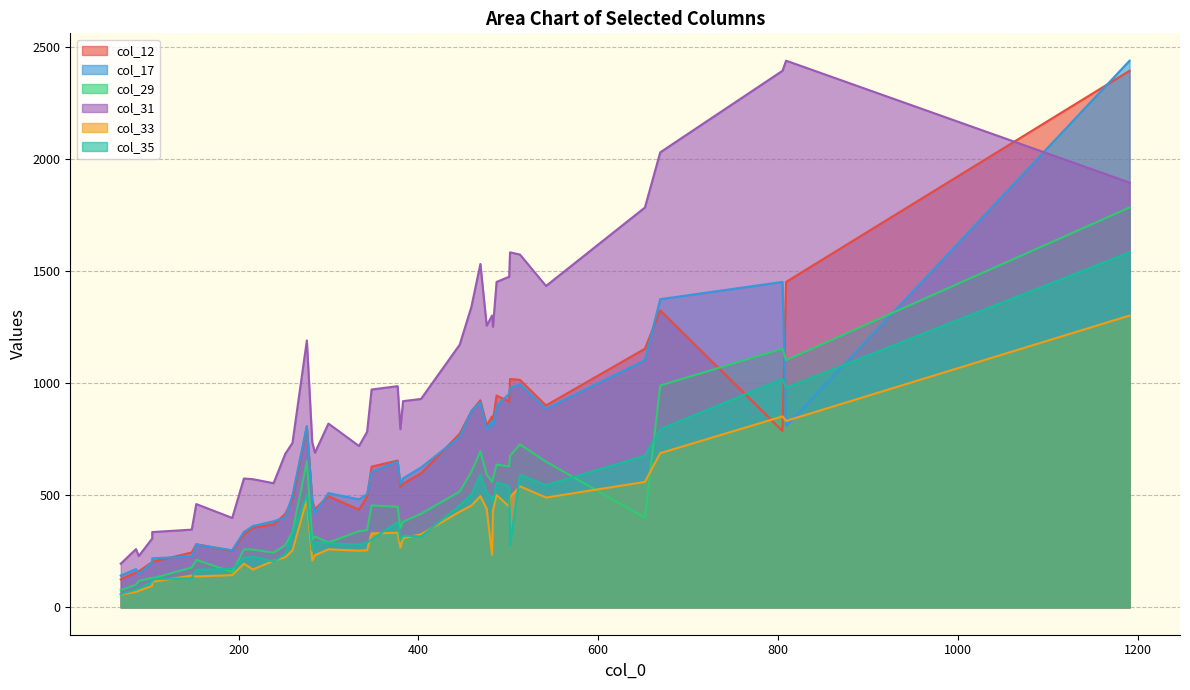

Reading right to left, extract all data points from this chart.

col_12: 39=924	38=438	37=156	36=812	35=1019	34=203	33=852	32=482	31=2394	30=1325	29=1154	28=478	27=417	26=628	25=245	24=598	23=325	22=537	21=918	20=496	19=125	18=901	17=1452	16=655	15=494	14=436	13=552	12=787	11=1015	10=775	9=370	8=282	7=252	6=875	5=202	4=945	3=161	2=355	1=833	0=805
col_17: 39=916	38=421	37=171	36=793	35=980	34=219	33=832	32=500	31=2439	30=1375	29=1103	28=476	27=402	26=604	25=227	24=624	23=337	22=550	21=953	20=510	19=142	18=886	17=808	16=651	15=505	14=482	13=576	12=1452	11=995	10=761	9=384	8=280	7=255	6=876	5=200	4=897	3=148	2=363	1=806	0=809
col_29: 39=697	38=316	37=101	36=593	35=677	34=129	33=560	32=336	31=1784	30=990	29=400	28=301	27=278	26=455	25=178	24=418	23=259	22=354	21=629	20=289	19=77	18=650	17=1103	16=449	15=345	14=340	13=382	12=1154	11=727	10=517	9=244	8=212	7=158	6=605	5=132	4=637	3=118	2=258	1=575	0=652
col_31: 39=1532	38=690	37=260	36=1257	35=1584	34=336	33=1302	32=734	31=1895	30=2030	29=1784	28=737	27=685	26=972	25=347	24=930	23=575	22=795	21=1475	20=820	19=195	18=1434	17=2439	16=987	15=783	14=720	13=920	12=2394	11=1574	10=1172	9=554	8=461	7=399	6=1341	5=307	4=1452	3=229	2=572	1=1252	0=1191
col_33: 39=496	38=233	37=69	36=440	35=492	34=114	33=235	32=254	31=1302	30=688	29=560	28=209	27=224	26=330	25=142	24=326	23=195	22=267	21=450	20=259	19=57	18=490	17=832	16=333	15=255	14=253	13=309	12=852	11=540	10=427	9=208	8=138	7=144	6=454	5=96	4=501	3=74	2=169	1=432	0=482
col_35: 39=593	38=291	37=80	36=511	35=277	34=126	33=492	32=329	31=1584	30=795	29=677	28=254	27=238	26=303	25=130	24=316	23=220	22=299	21=541	20=286	19=59	18=545	17=980	16=380	15=289	14=281	13=321	12=1019	11=592	10=455	9=205	8=168	7=172	6=503	5=115	4=557	3=84	2=226	1=469	0=502